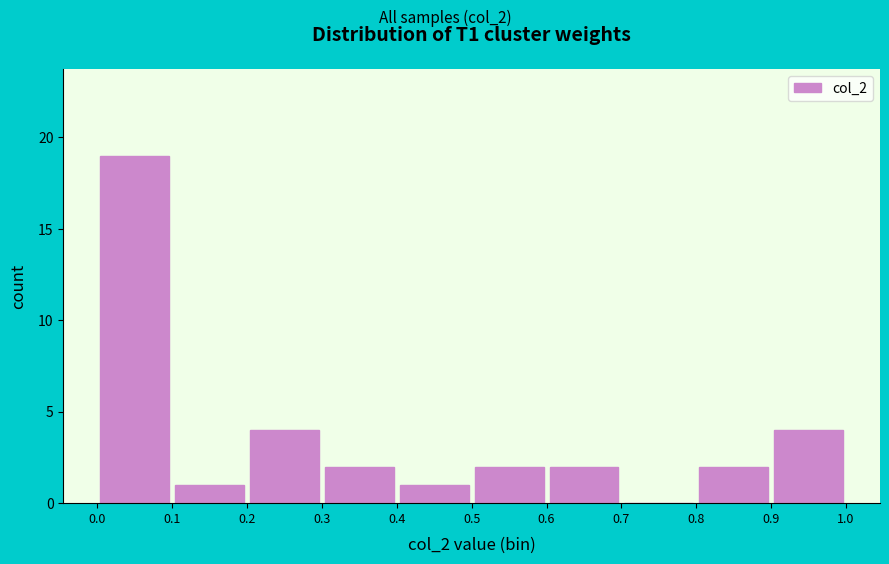

Reading left to right, list every bar in this chart as the range it spans on the x-axis followed by its height. The values are not printed on the chart, so give them approximately, as read against the axis.

0.0 to 0.1: 19
0.1 to 0.2: 1
0.2 to 0.3: 4
0.3 to 0.4: 2
0.4 to 0.5: 1
0.5 to 0.6: 2
0.6 to 0.7: 2
0.7 to 0.8: 0
0.8 to 0.9: 2
0.9 to 1.0: 4